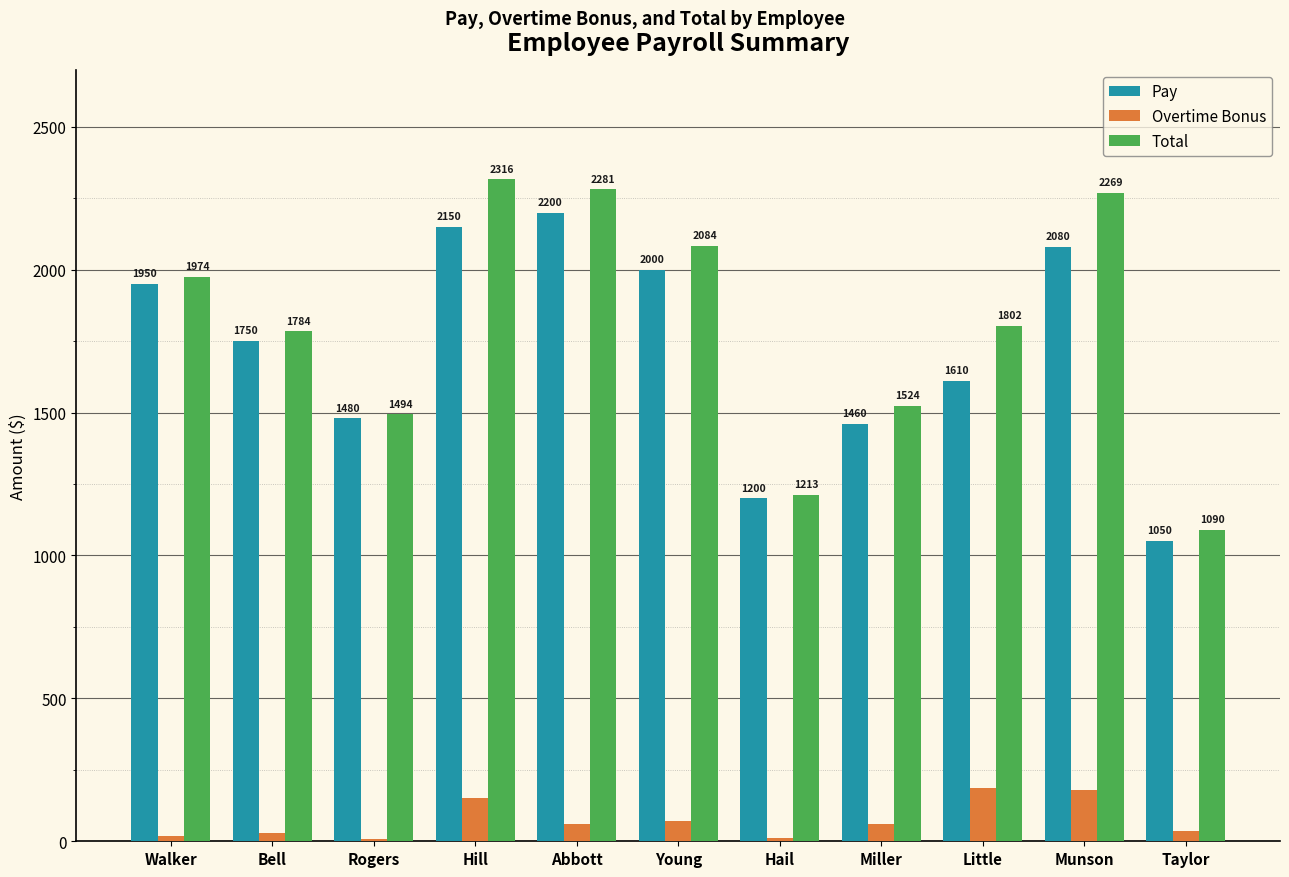

List the series in order of their peak value, highest first.

Total, Pay, Overtime Bonus